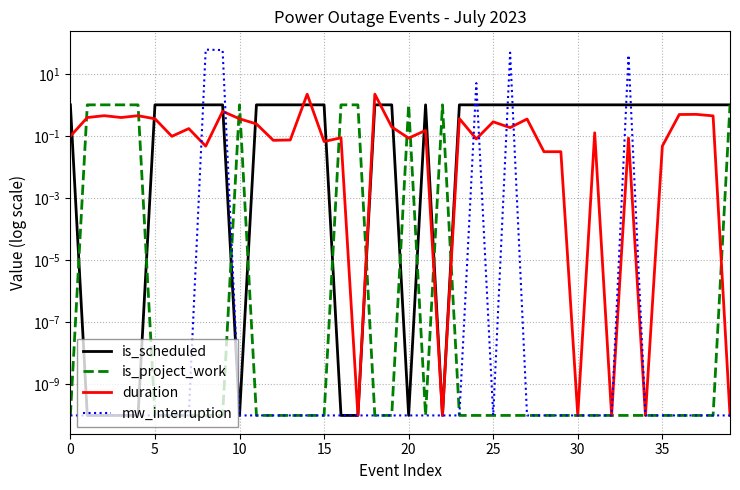

What is the difference between the highest and lowest values at 30?

1.0